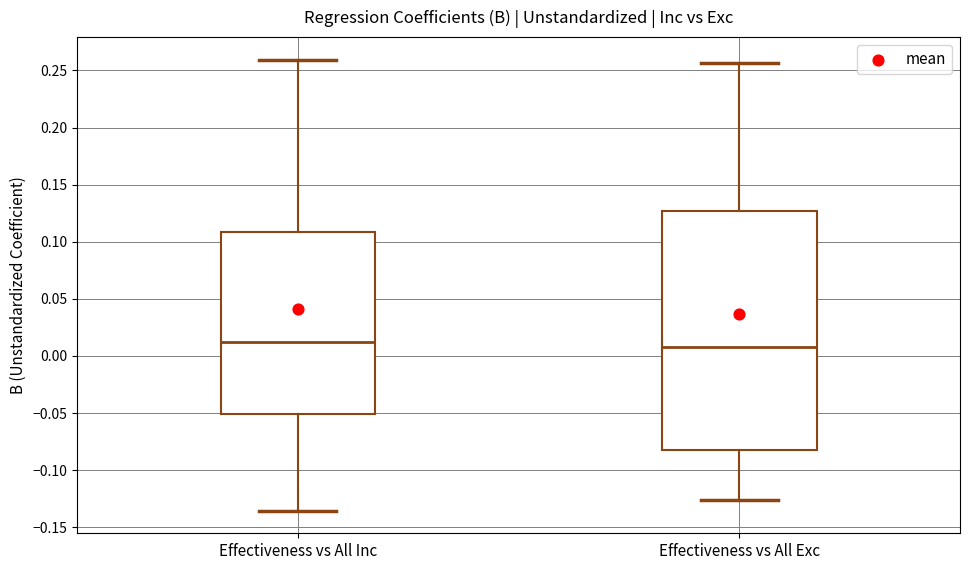

Reading left to right, read every box against the y-axis: the position of its median line, the range the box covers, and the ends of its whiskers. The values are not printed on the chart, so give them approximately, as read against the axis.

Effectiveness vs All Inc: median 0.010, box -0.050 to 0.110, whiskers -0.135 to 0.260
Effectiveness vs All Exc: median 0.010, box -0.080 to 0.125, whiskers -0.125 to 0.255